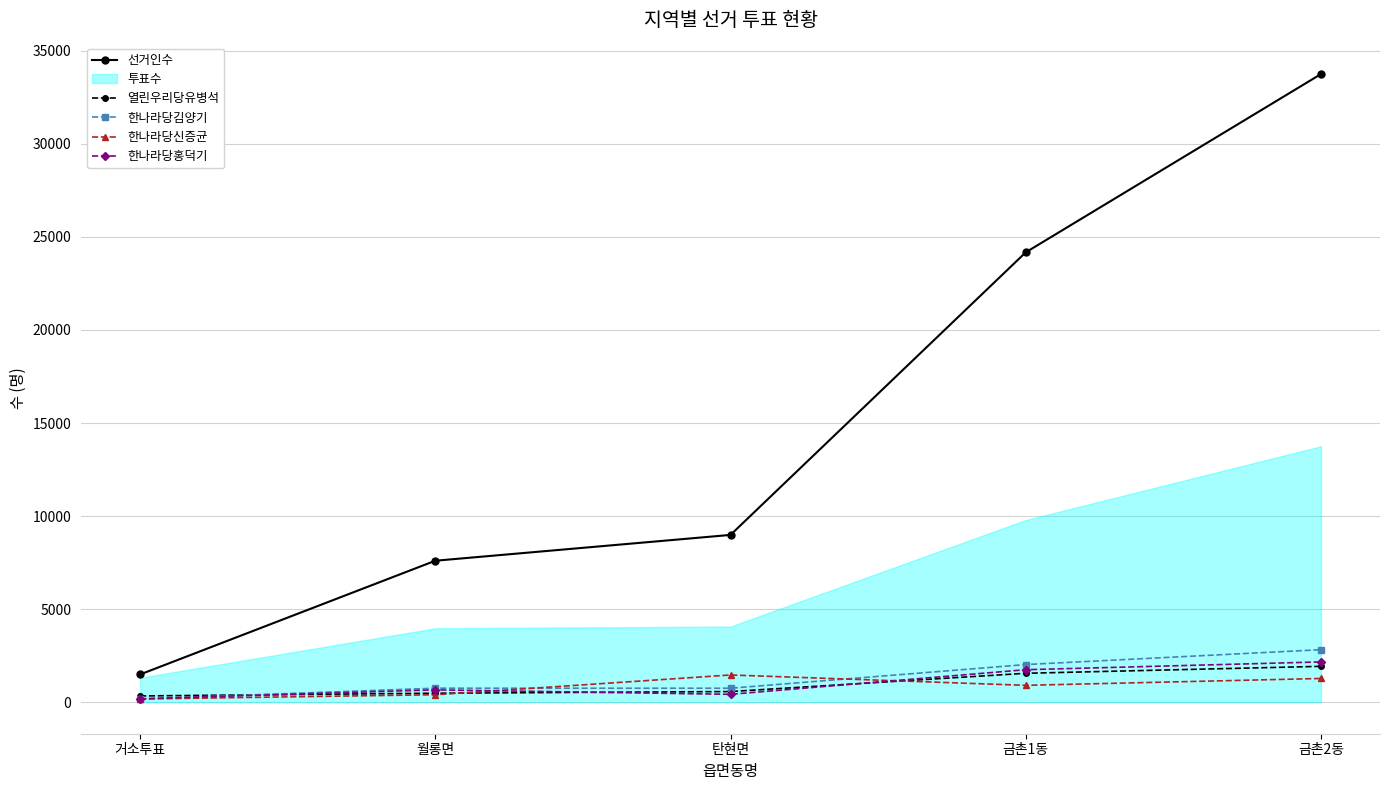

True or false: 열린우리당유병석 has a value of 1559 at 금촌1동.

True